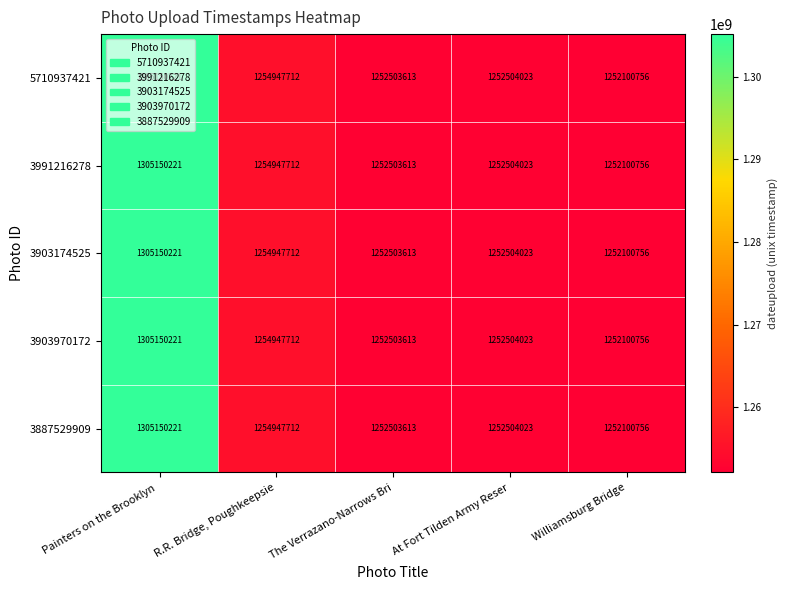

What is the total value across all series at R.R. Bridge, Poughkeepsie?

6274738560